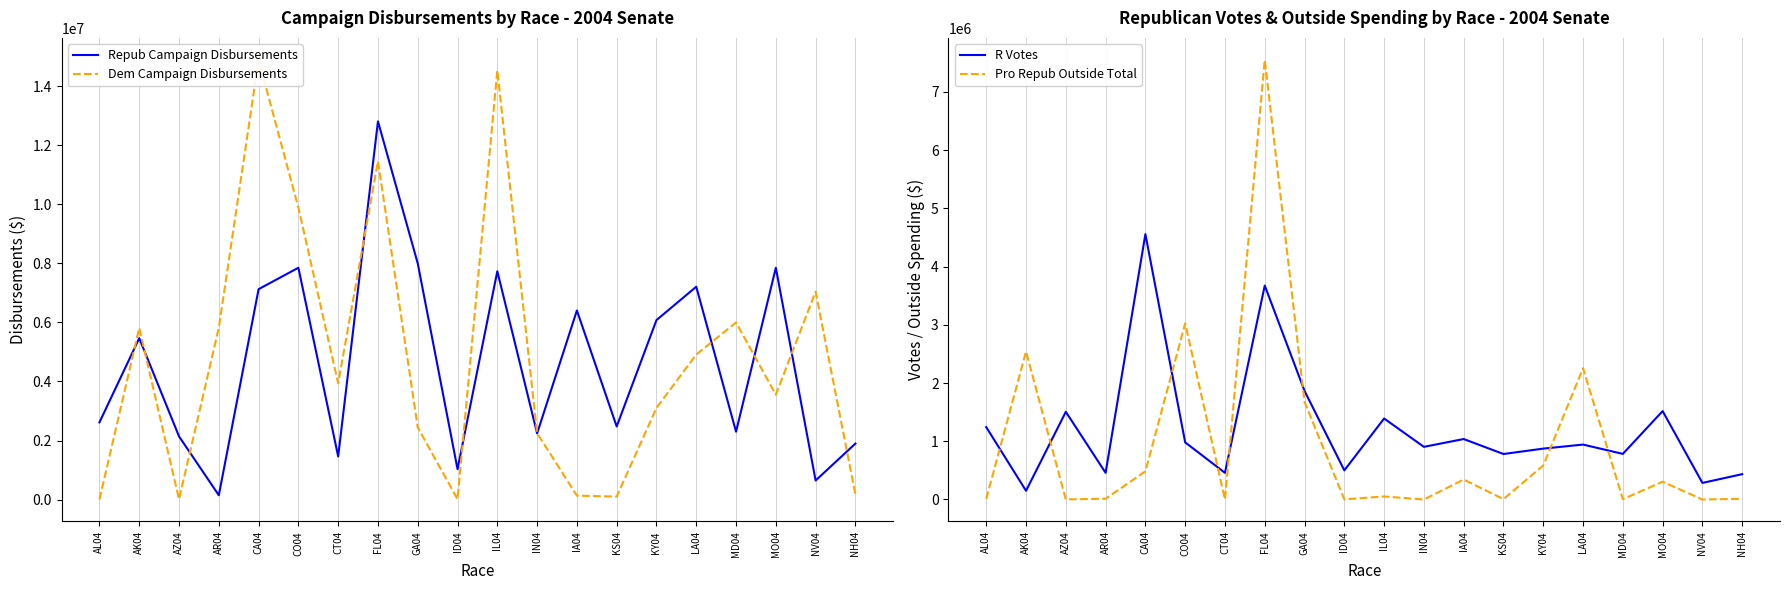

At how many categories does at least one series exceed 12220150?

3